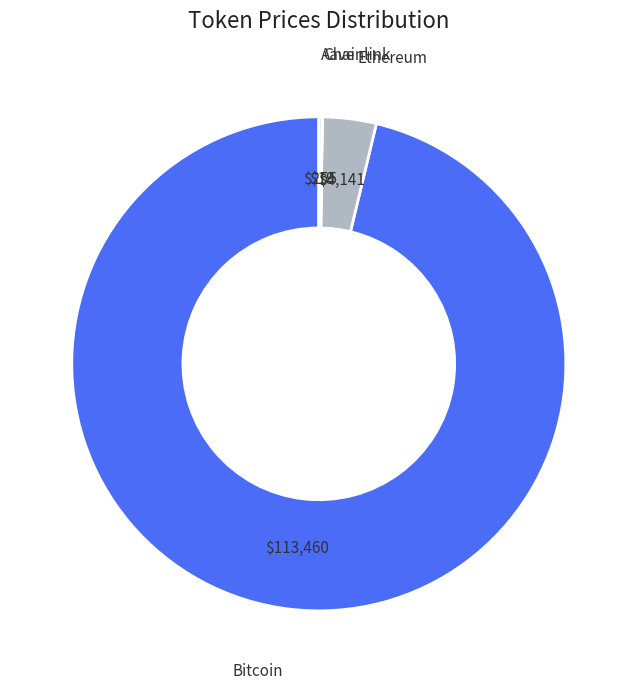

Is there any slice that represents more than half of the pie?

Yes